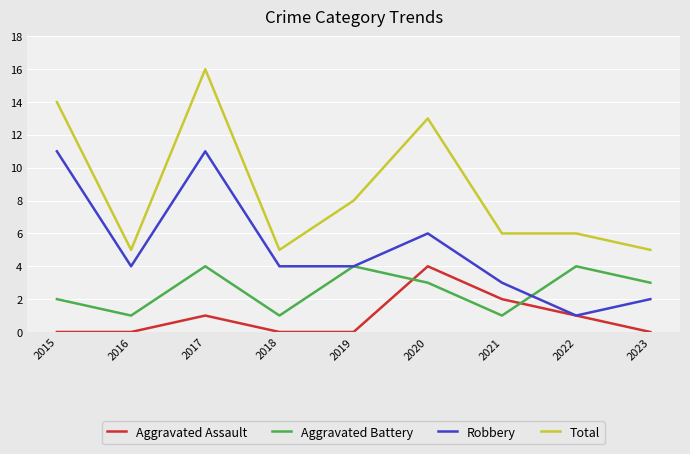

What is the total value across all series at 2023?

10